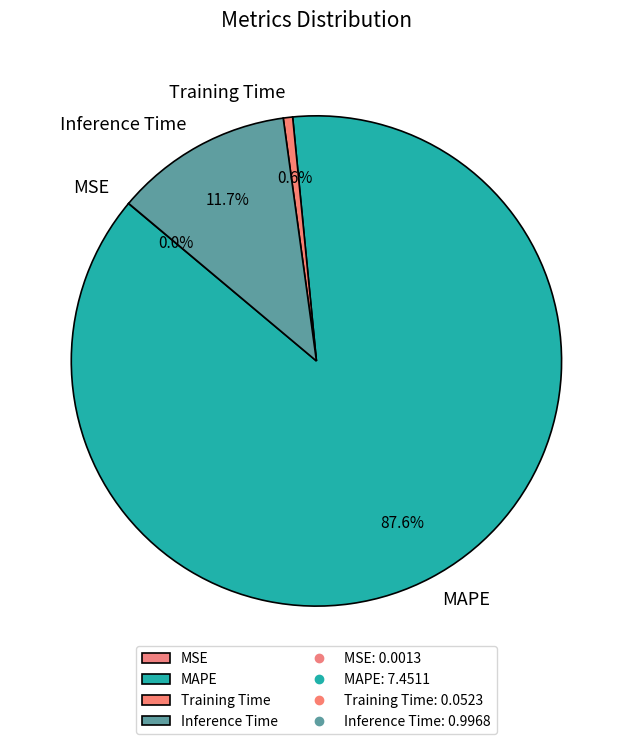

To the nearest percent, what is the average slice percentage?

25%